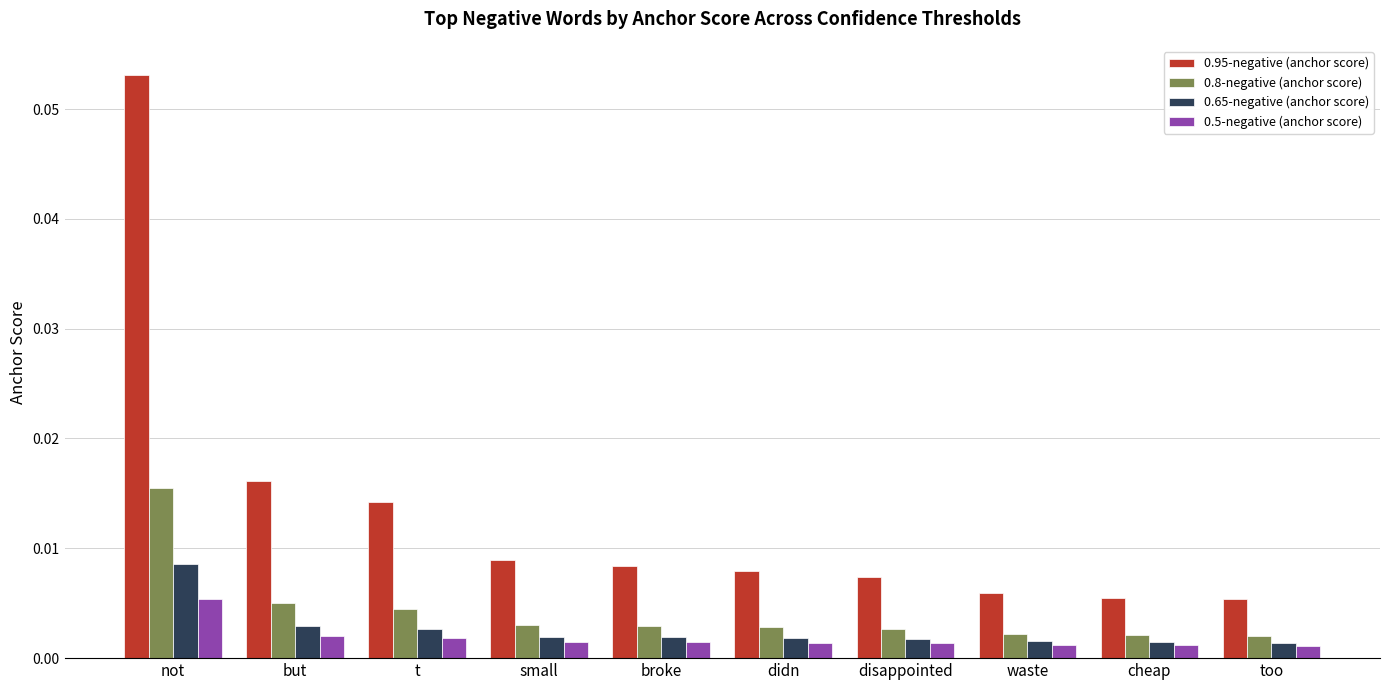

Between t and cheap, which series saw the biggest shift?

0.95-negative (anchor score)